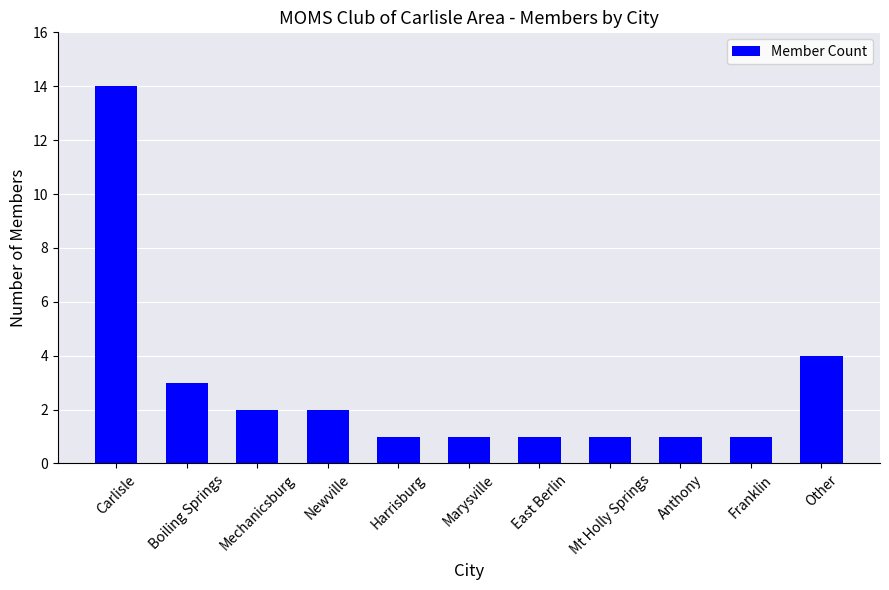

How many distinct data groups are displayed?

1